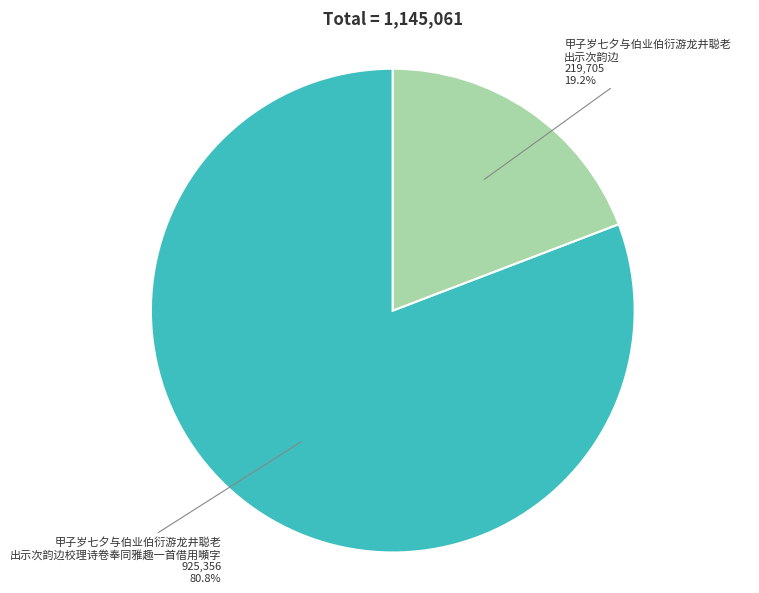

Is there a majority slice in this chart?

Yes